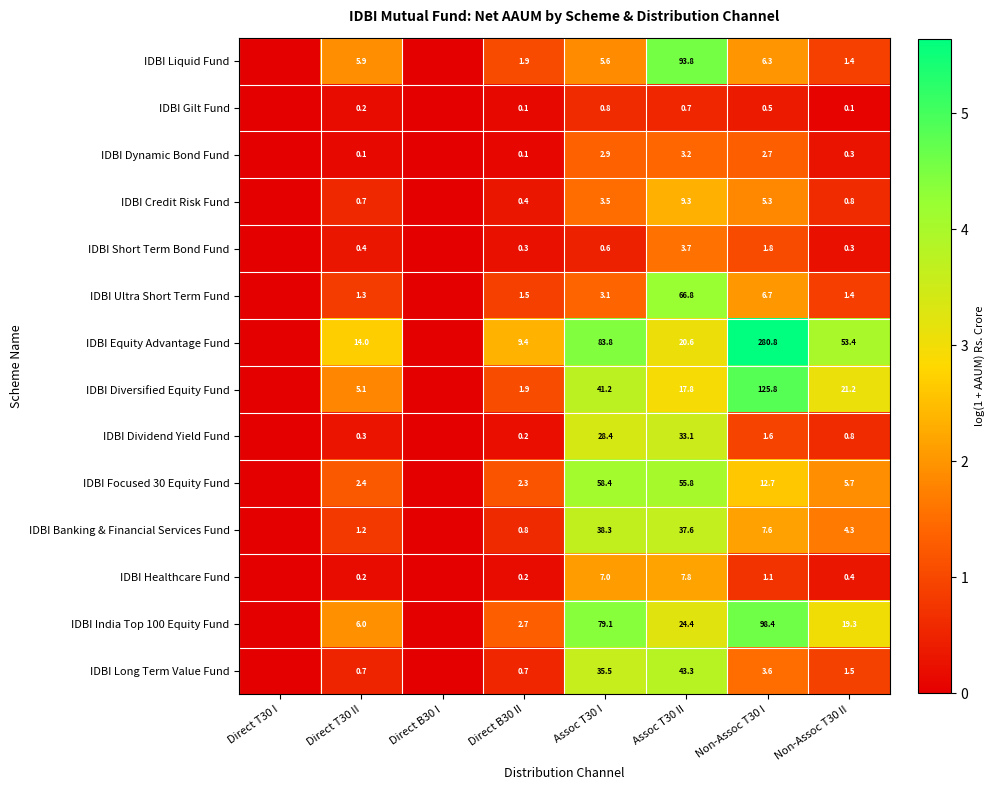

Which has a higher value, Non-Assoc T30 I or Non-Assoc T30 II?

Non-Assoc T30 I